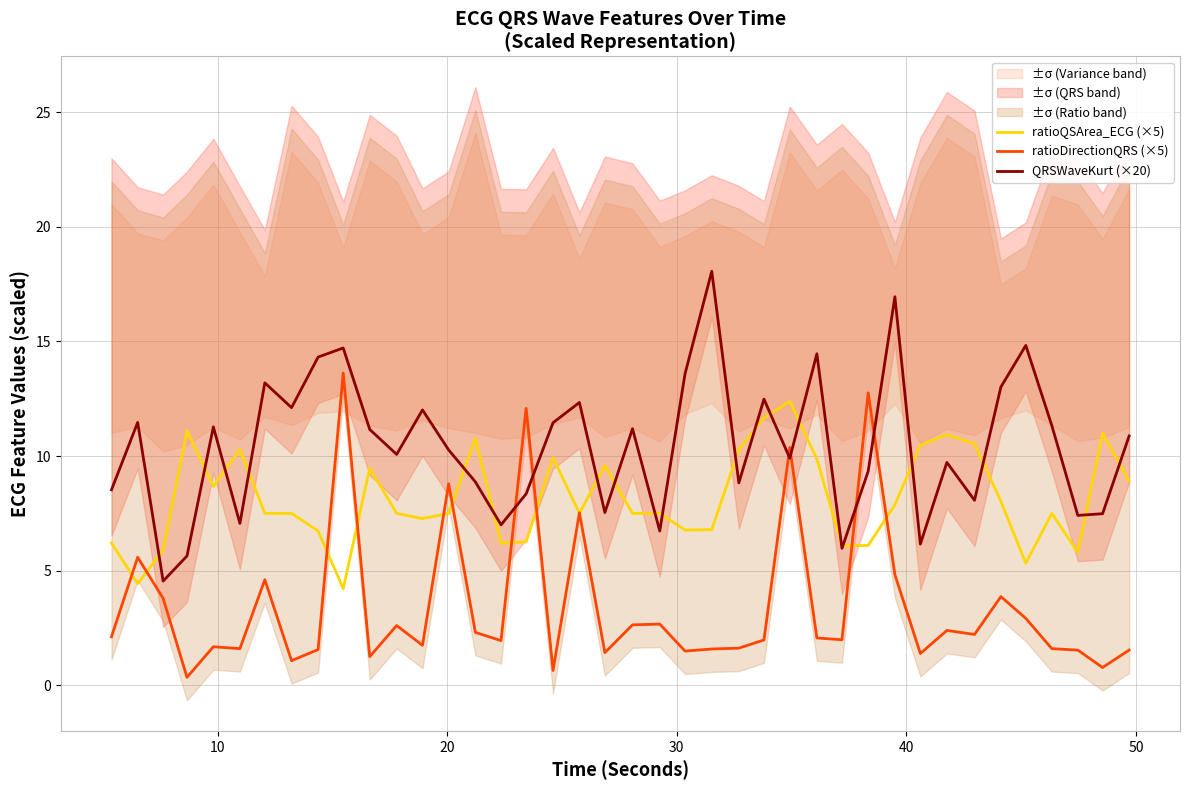

What is the sum of all ratioQSArea_ECG (×5) values?

325.9